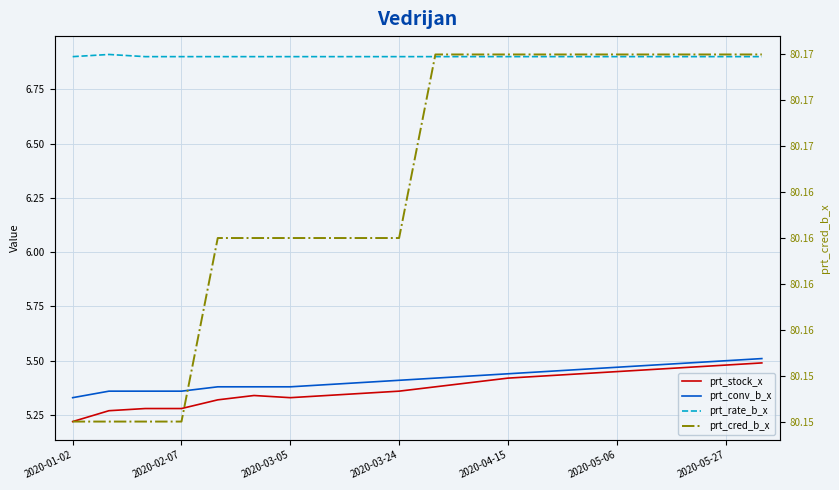

Is the value of prt_cred_b_x at 2020-05-27 greater than the value of prt_stock_x at 2020-03-24?

Yes